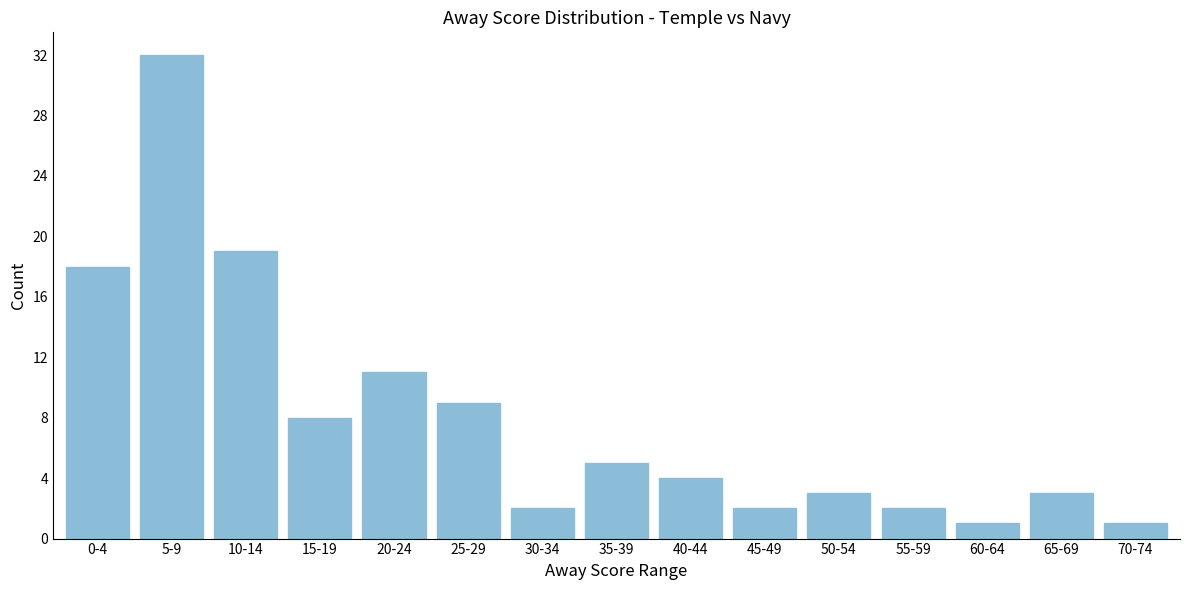

Reading left to right, extract all data points from this chart.

0-4=18	5-9=32	10-14=19	15-19=8	20-24=11	25-29=9	30-34=2	35-39=5	40-44=4	45-49=2	50-54=3	55-59=2	60-64=1	65-69=3	70-74=1